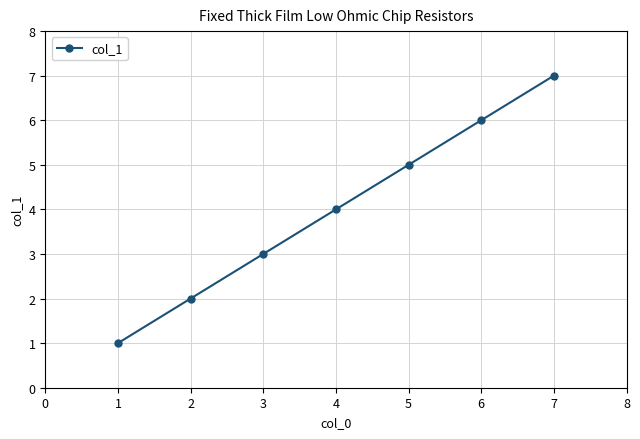

What is the approximate value at 2?

2